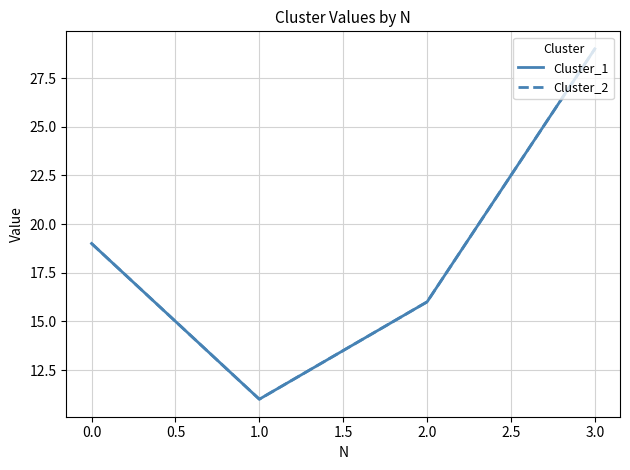

What is the average value of the Cluster_1 series?

19